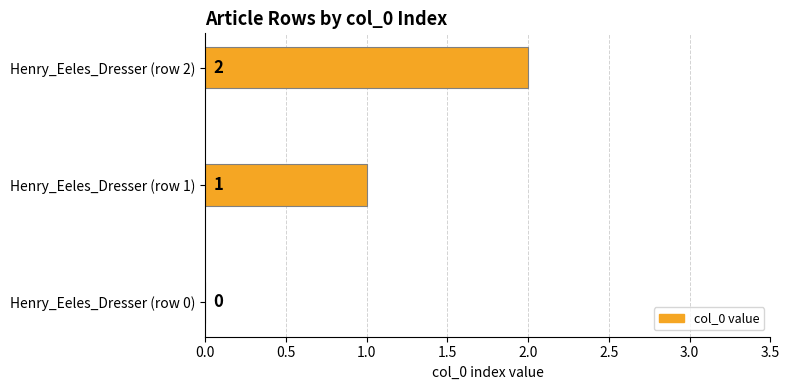

The value at Henry_Eeles_Dresser (row 0) is 1. True or false?

False